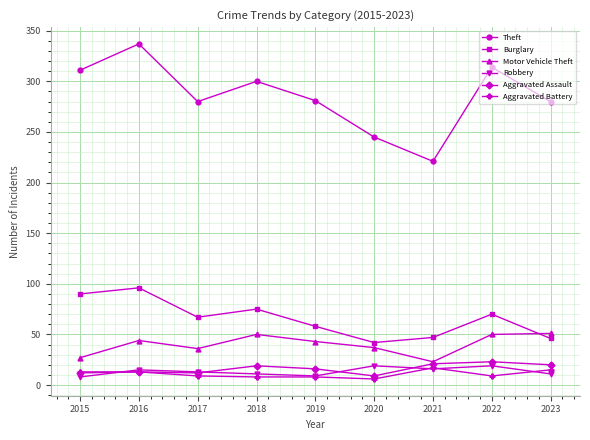

What is the total value across all series at 2017?

417